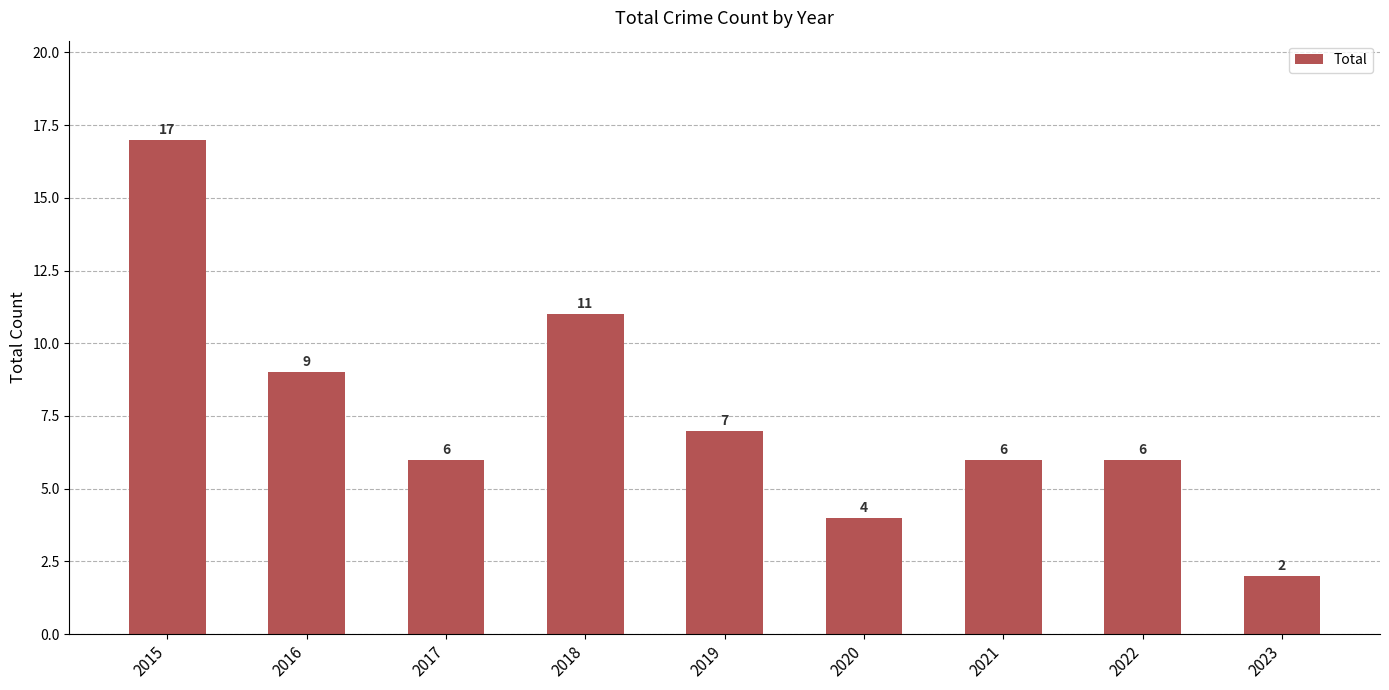

Reading right to left, list all the values displayed in this chart.

2	6	6	4	7	11	6	9	17